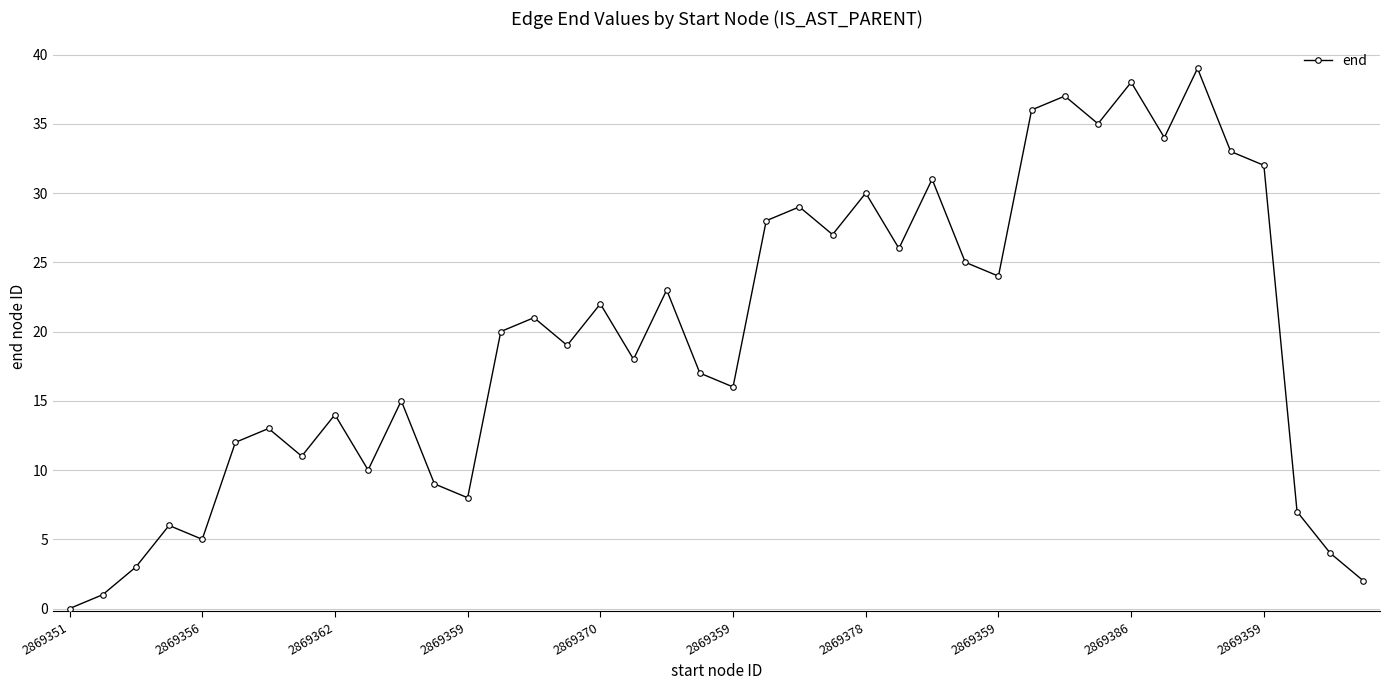

How many points are higher than both their immediate neighbors (excluding endpoints)?

13